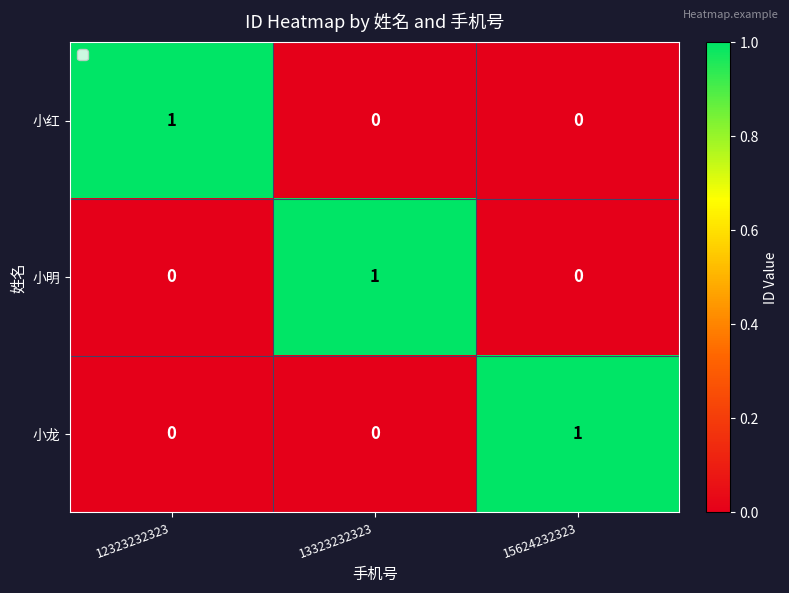

Is it true that 小龙 equals 0 at 13323232323?

True